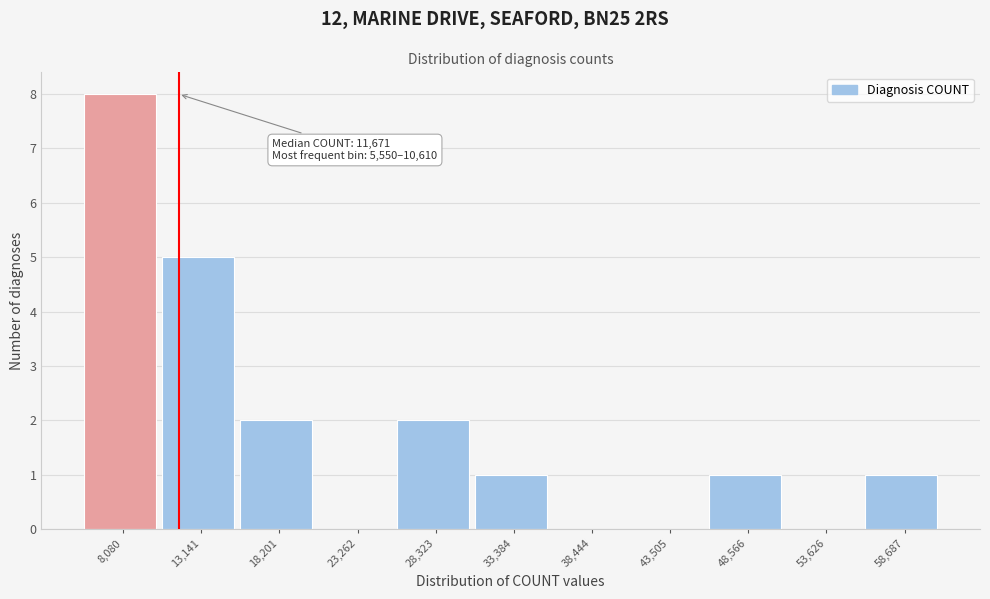

Over which range of the x-axis is the bar tallest?

6000 to 11000